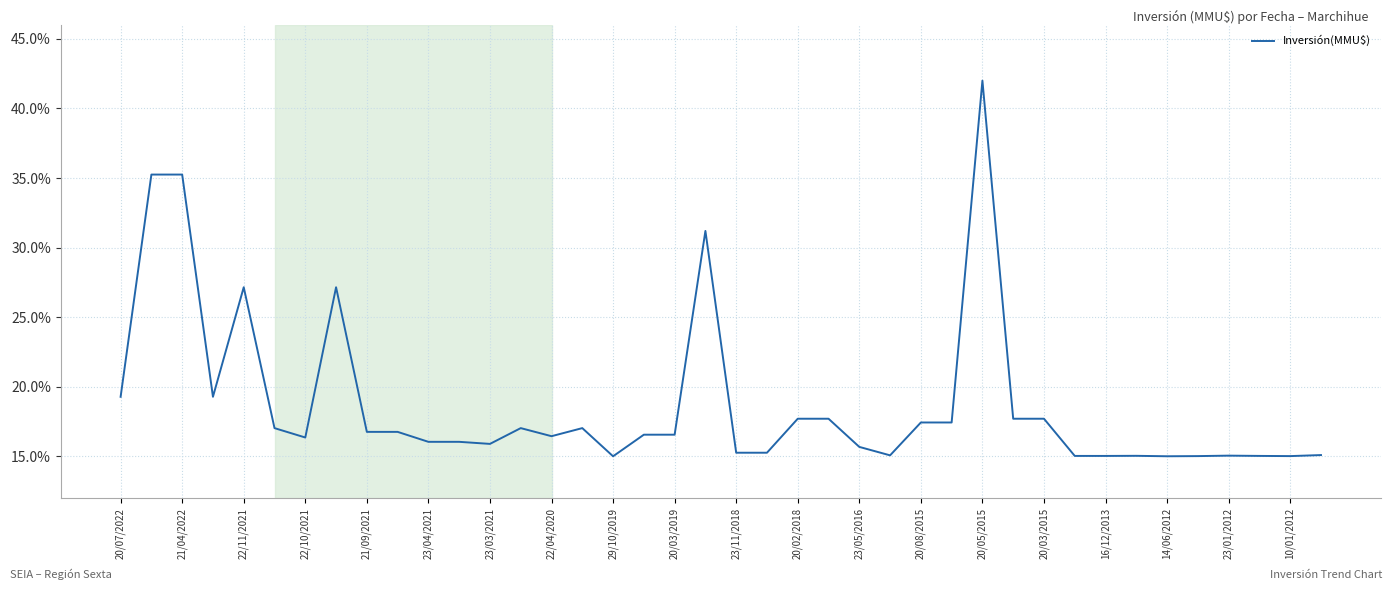

What is the difference between the maximum and minimum values?

27.0